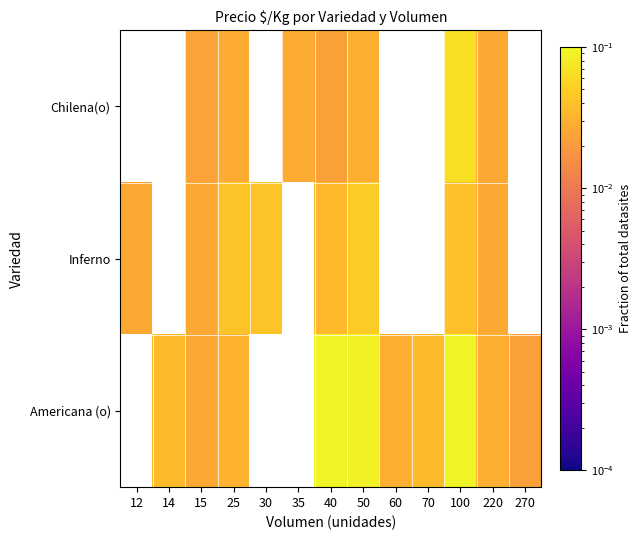

What is the maximum value shown in the chart?

0.1